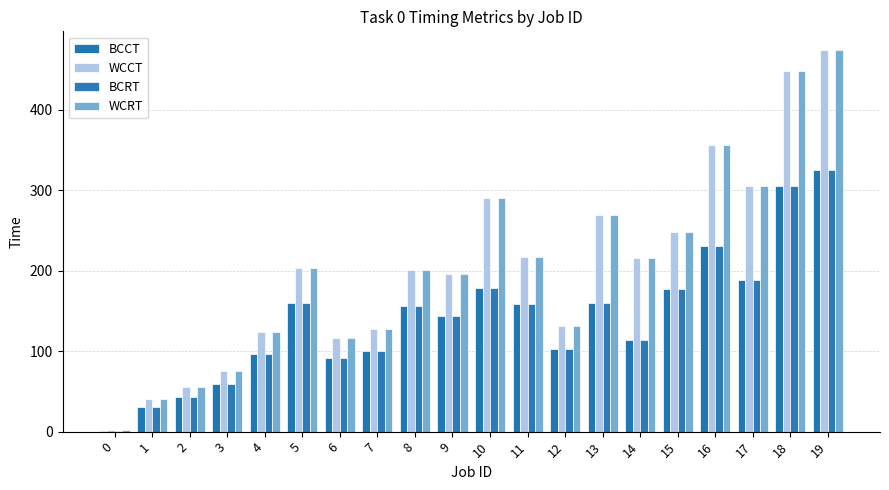

At how many categories does at least one series exceed 248?

6